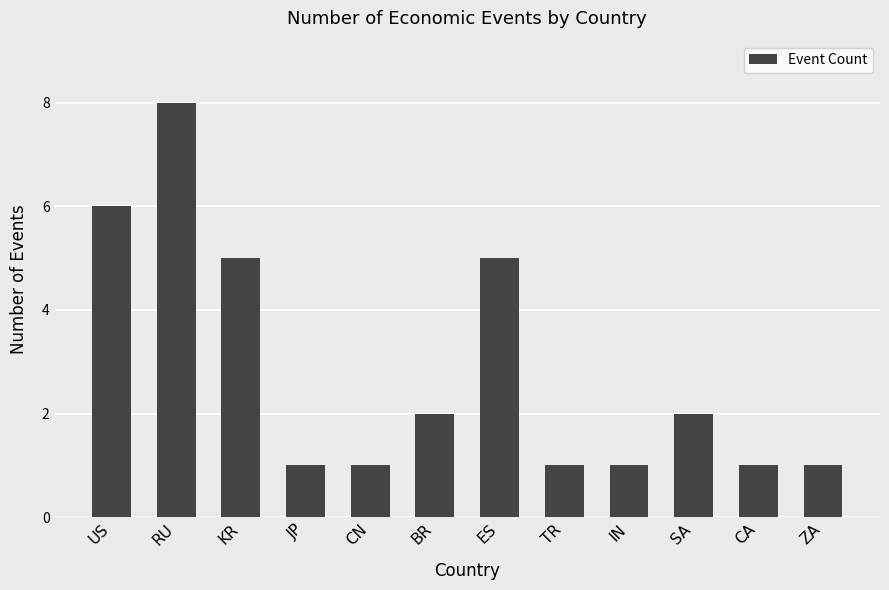

What value does the data have at RU?

8